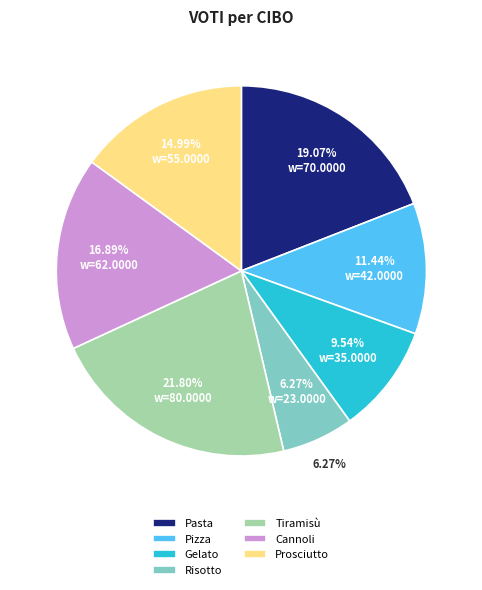

Approximately how many times larger is the value at Cannoli compared to Tiramisù?

0.8